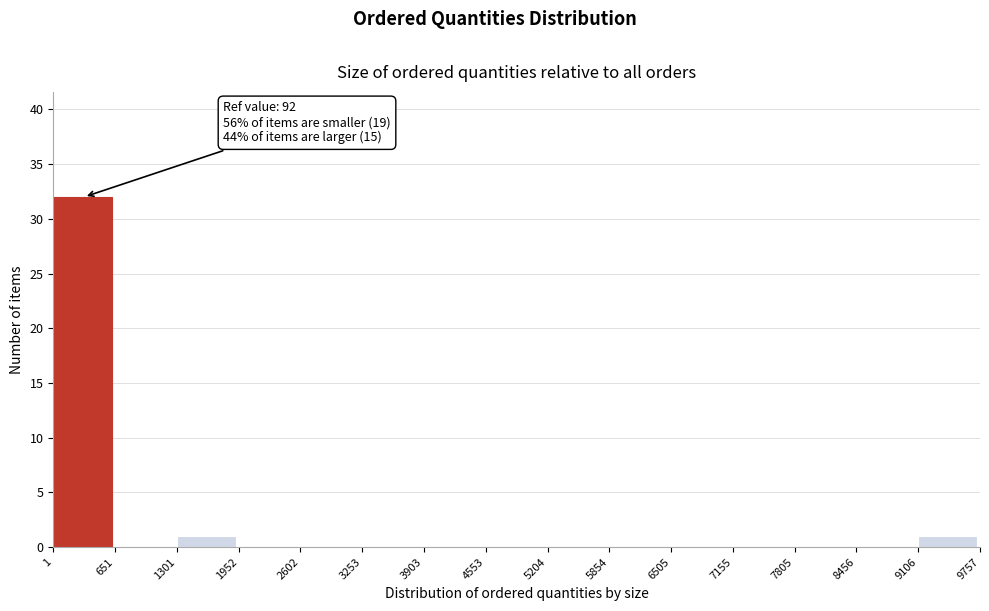

Over which range of the x-axis is the bar tallest?

1 to 651